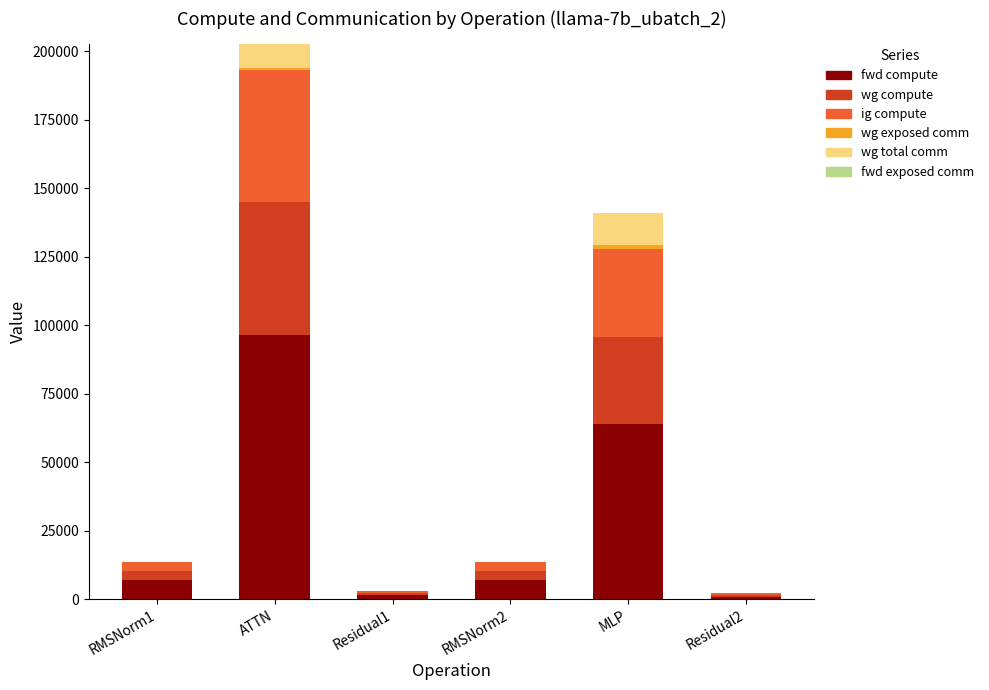

What is the total value across all series at ATTN?

202566.6